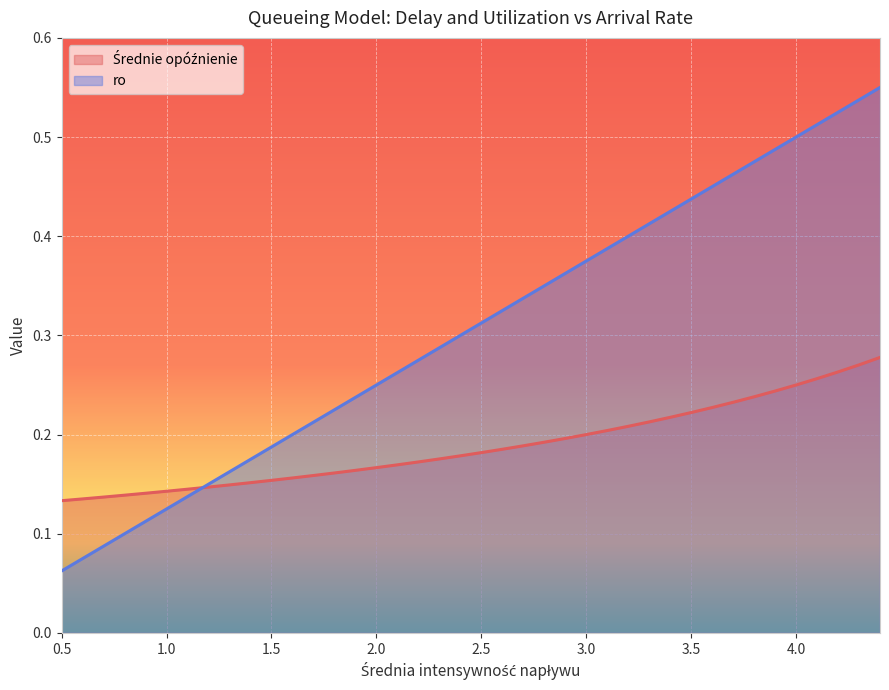

Which series has the largest total across all categories?

ro